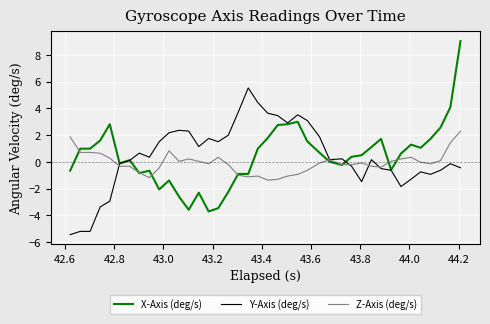

List the series in order of their peak value, highest first.

X-Axis (deg/s), Y-Axis (deg/s), Z-Axis (deg/s)